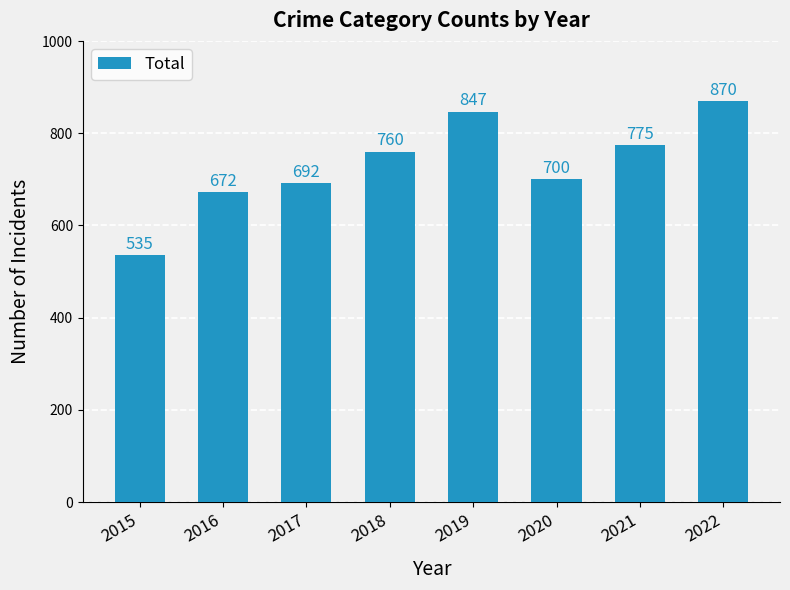

Is it true that the value at 2022 is 870?

True